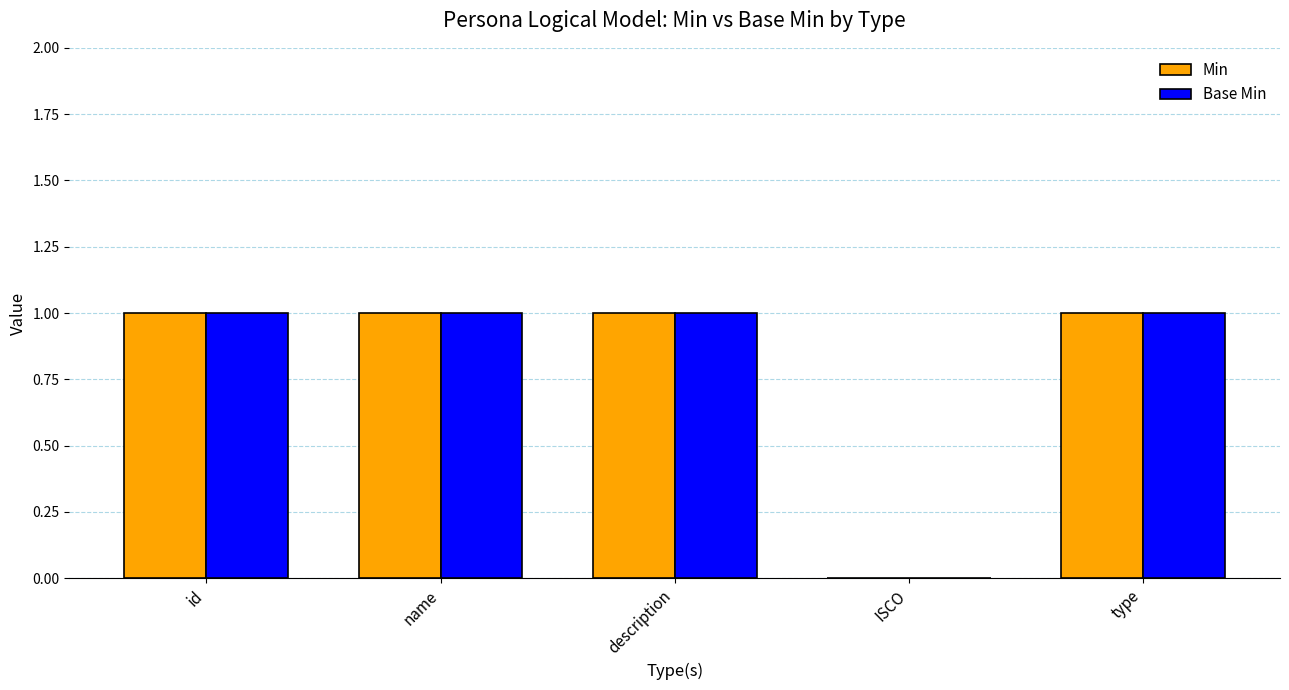

What is the sum of all Base Min values?

4